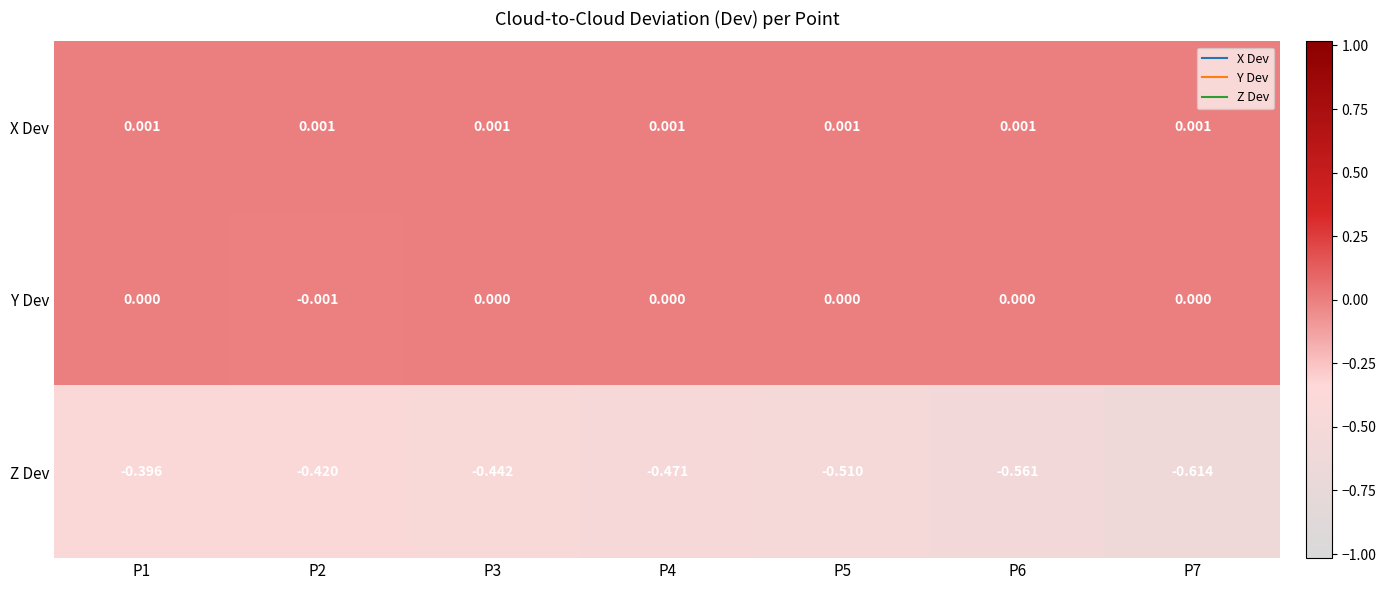

At how many categories does at least one series exceed 0?

7